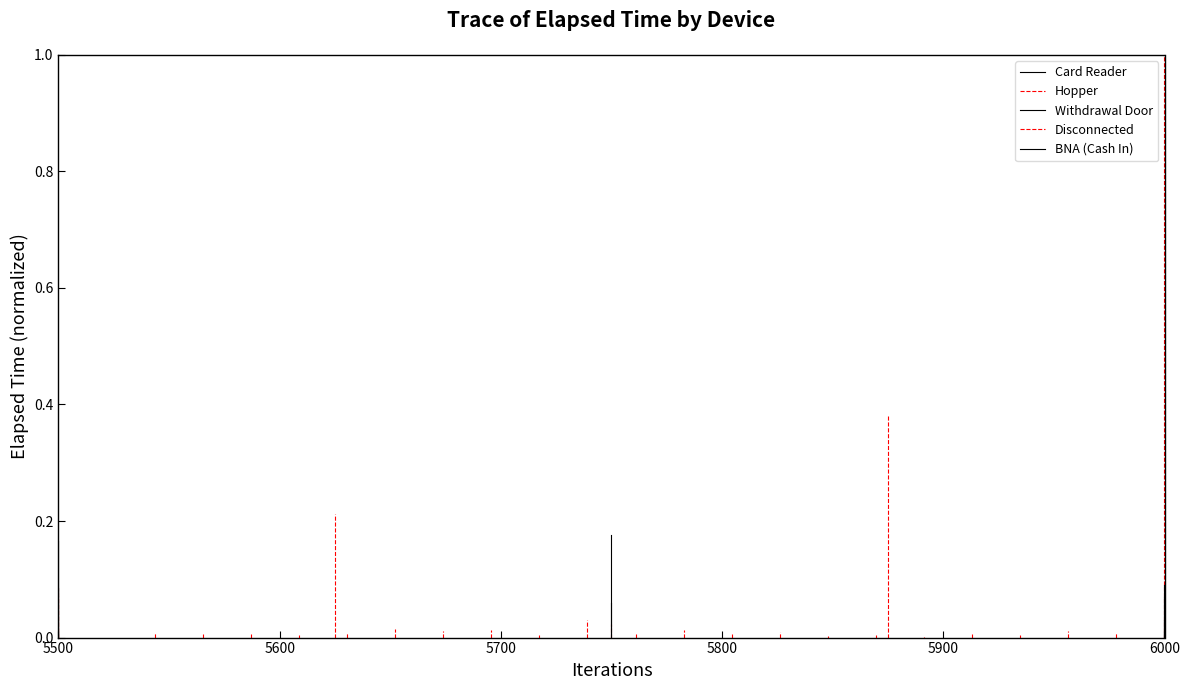

Count the number of data series in this chart.

5